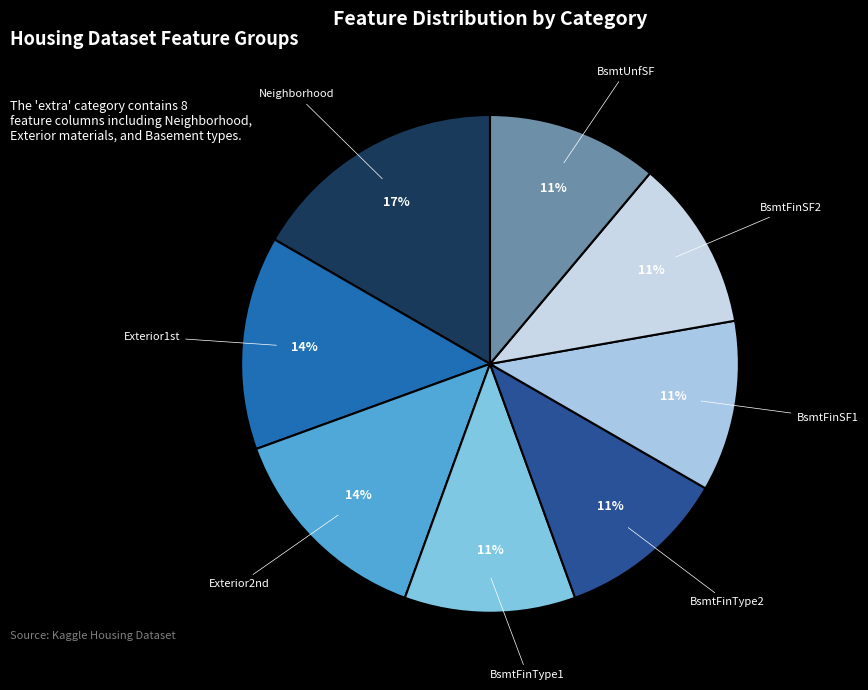

Does BsmtFinSF2 represent more than half of the total?

No